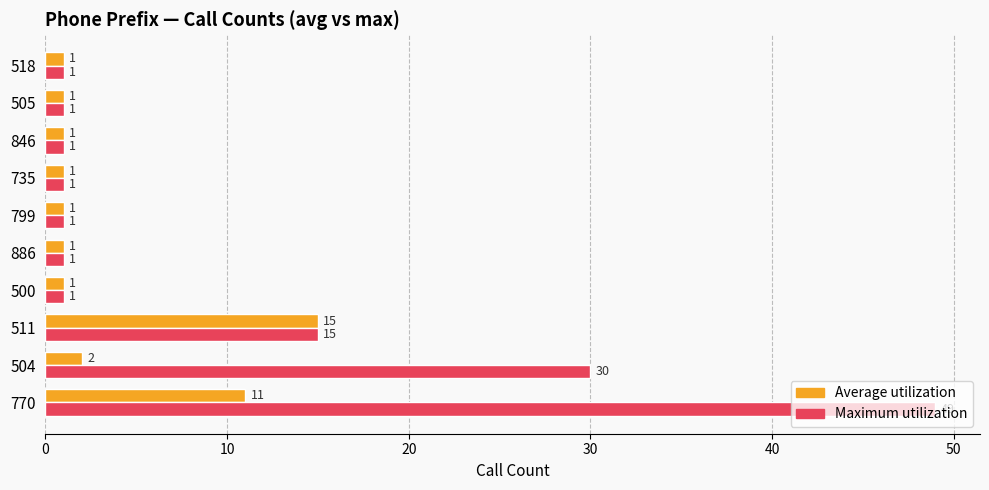

At which category is the sum across all series the highest?

770